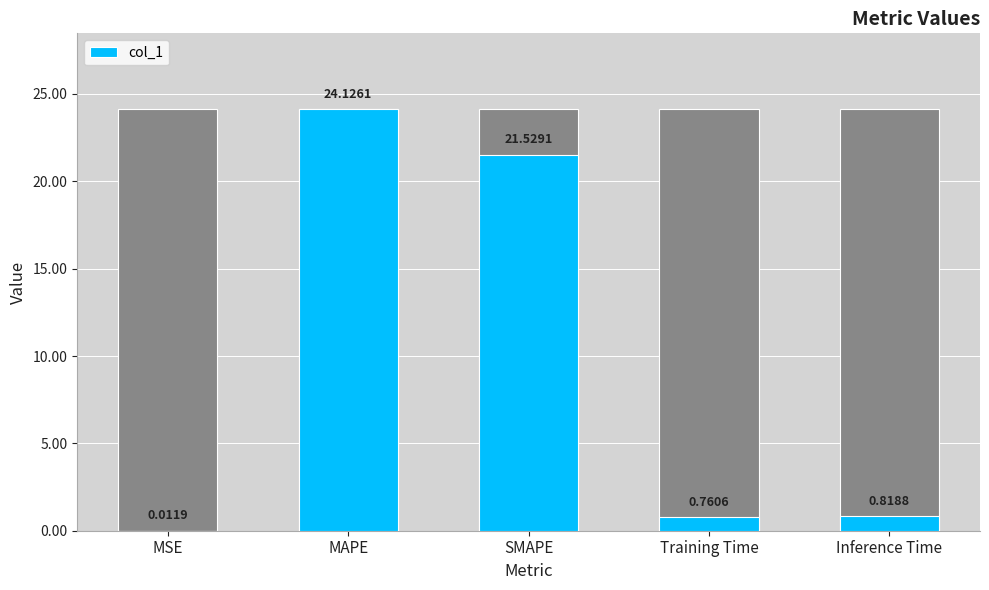

At which label is the value closest to 12?

SMAPE